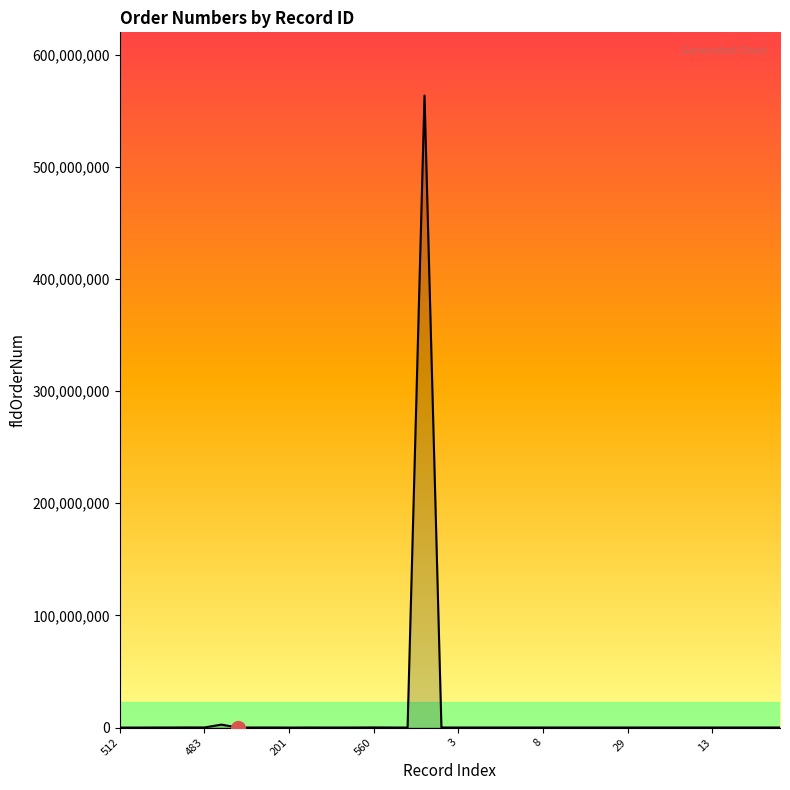

What is the difference between the maximum and minimum values?

563465223